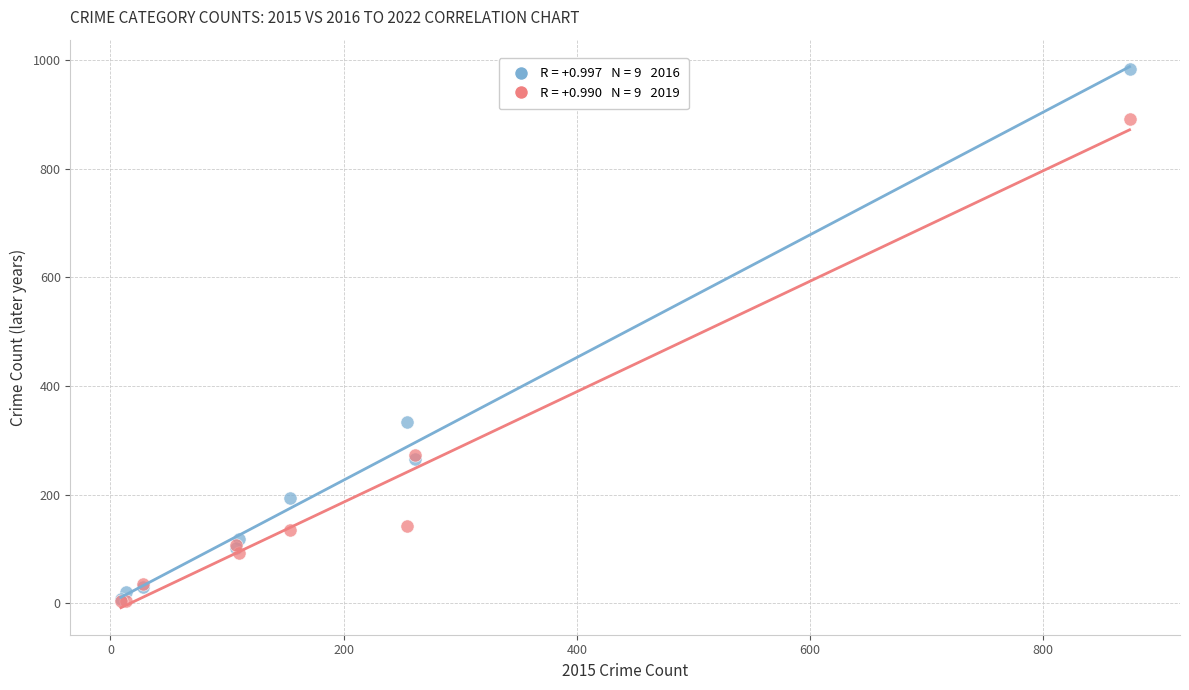

Across all series, what Y value is closest to 494?

333